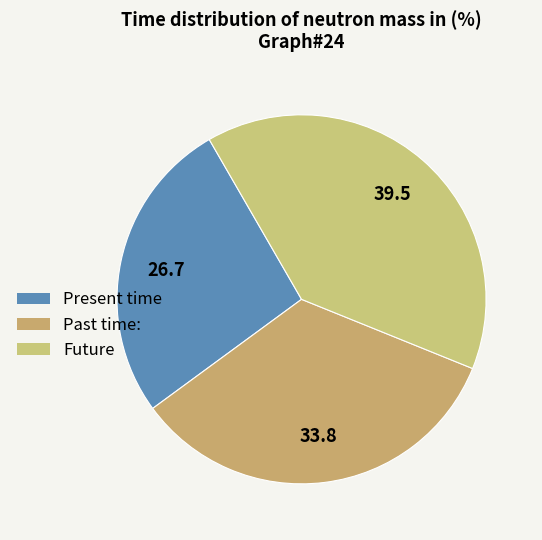

How many slices are in this pie chart?

3